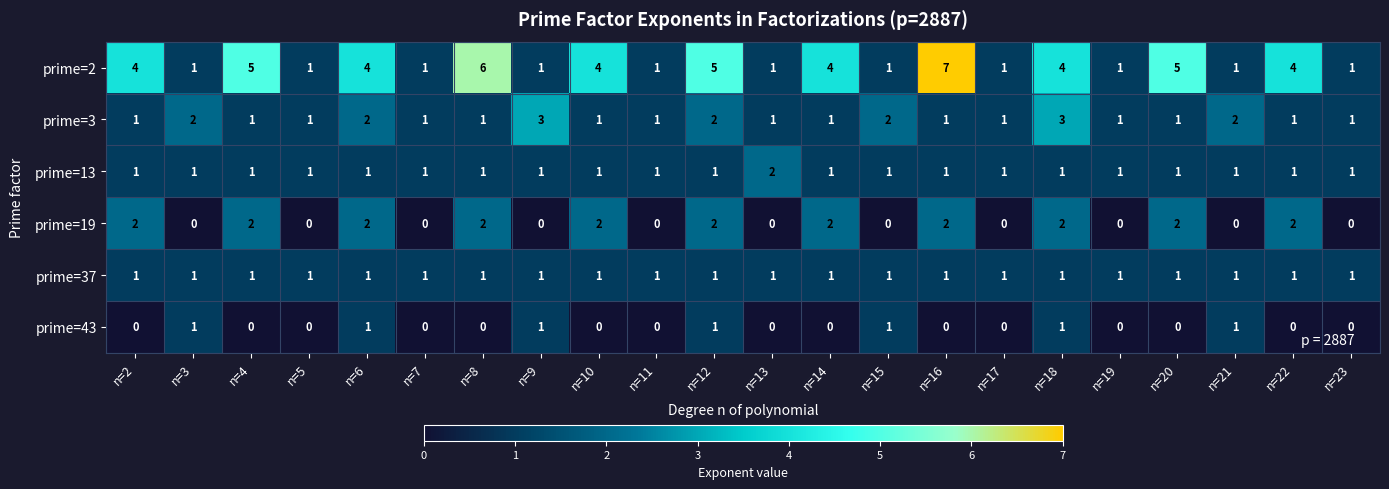

What is the greatest value displayed?

7